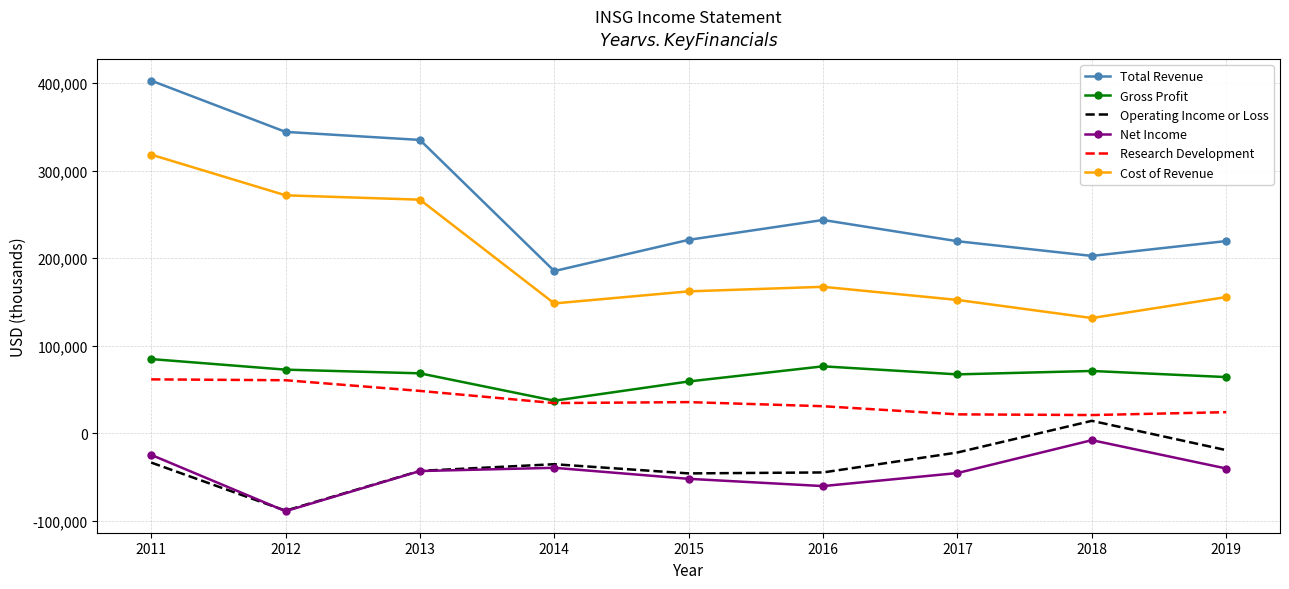

Which series has the widest spread of values?

Total Revenue